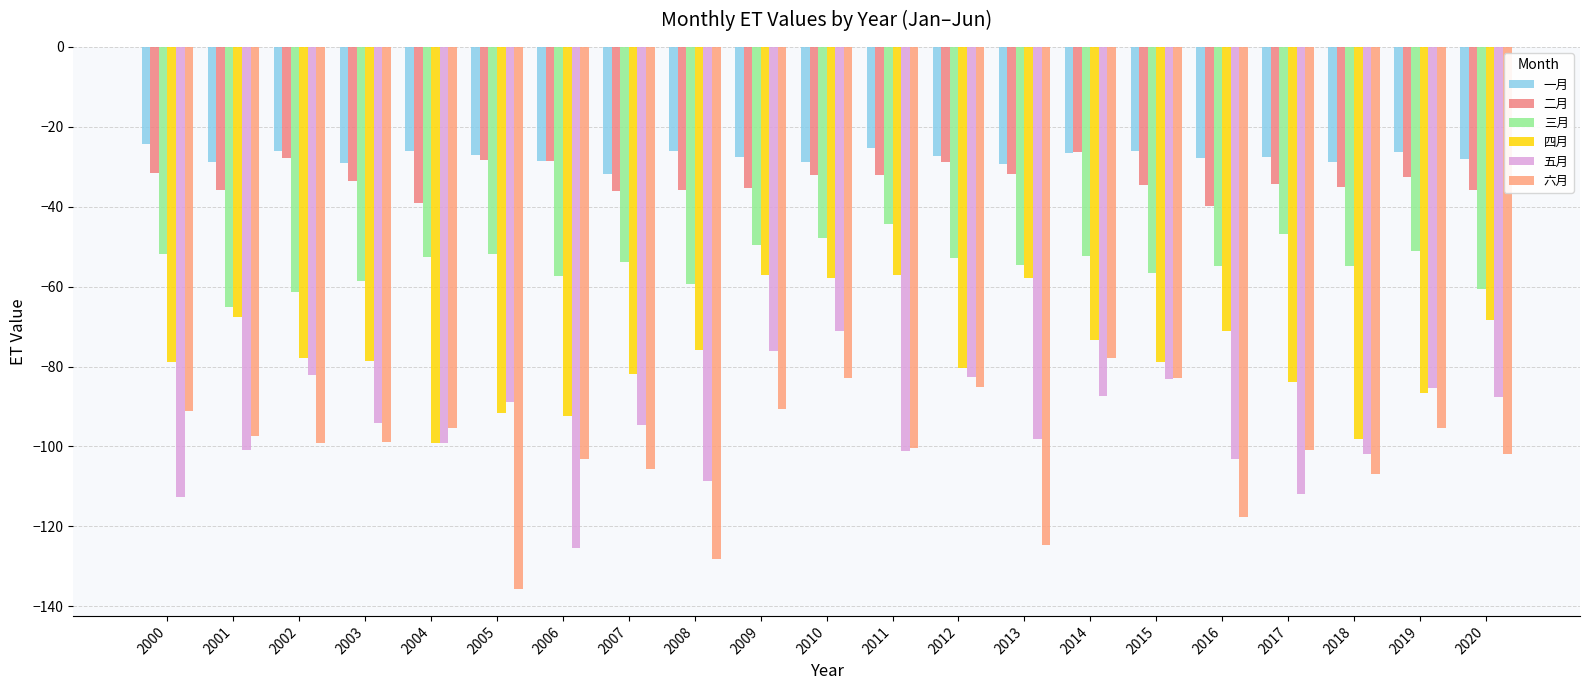

What is the difference between the maximum and minimum values in the 二月 series?

13.6